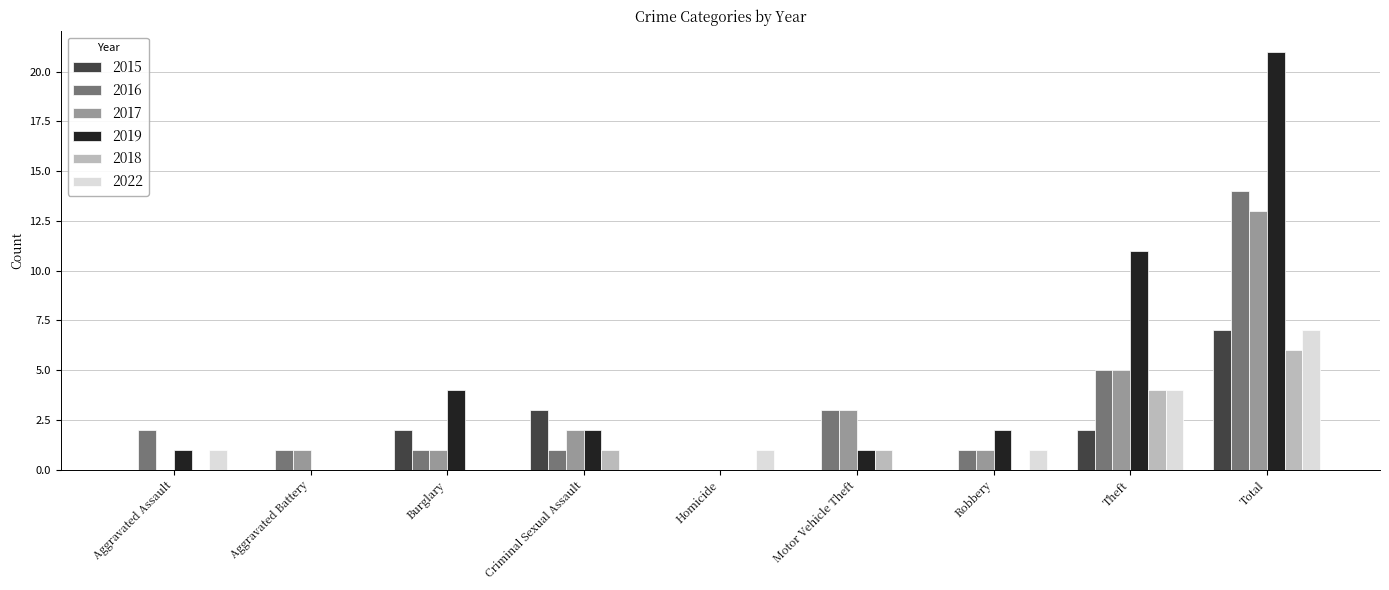

The value of 2017 at Motor Vehicle Theft is 5. True or false?

False